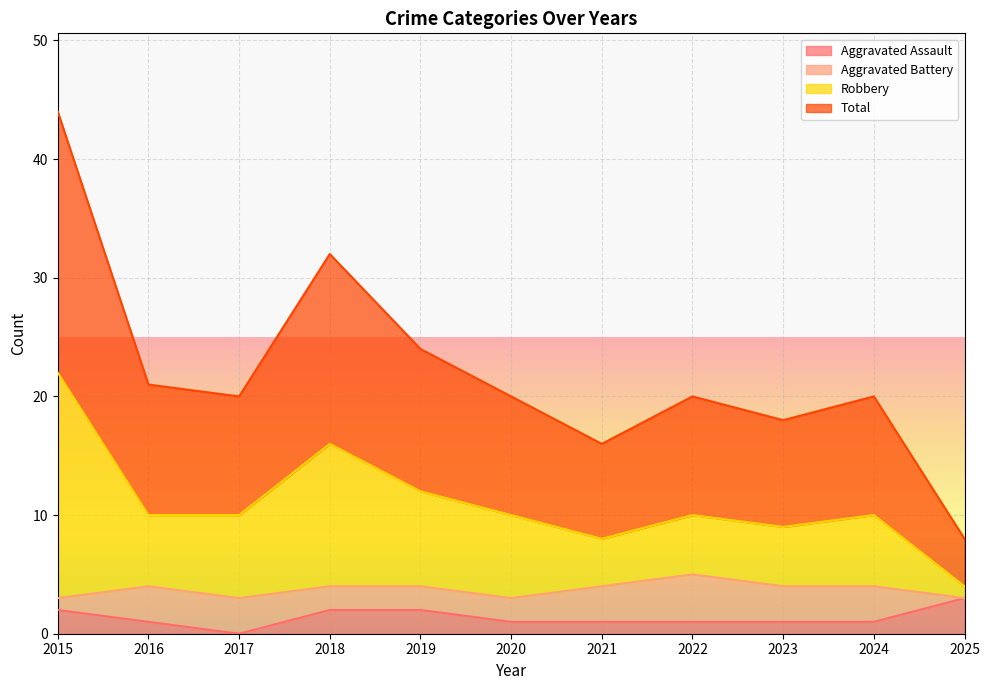

At which category does the chart reach its minimum across all series?

2017